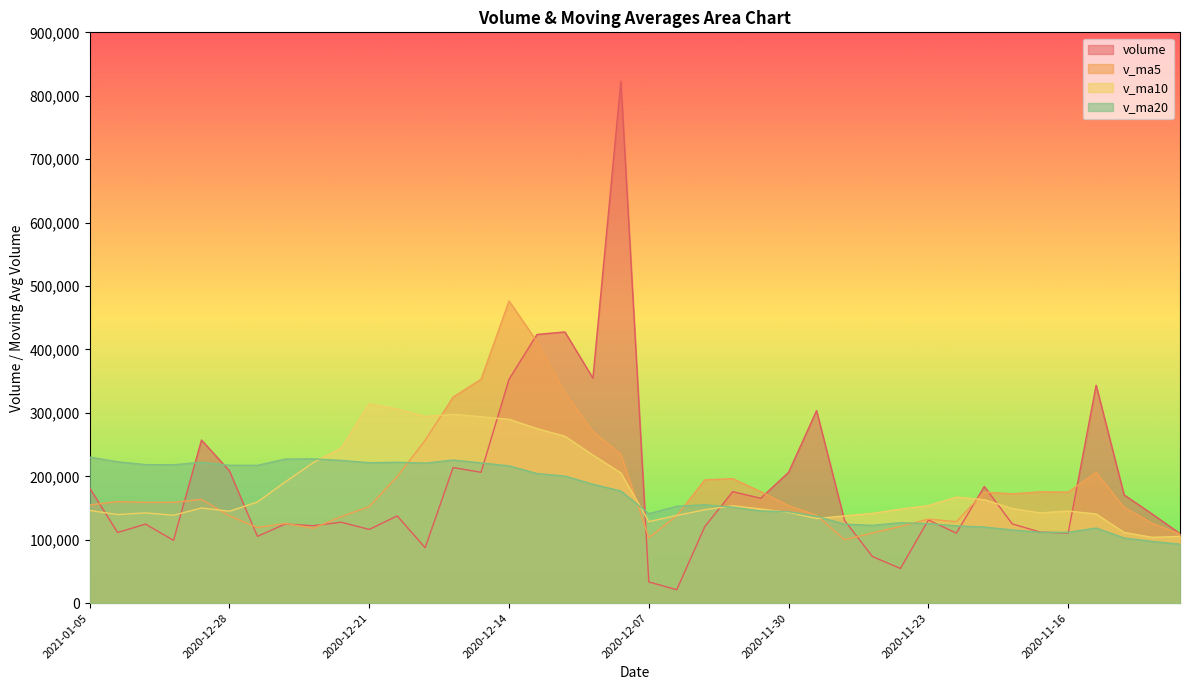

How many lines are shown in the chart?

4